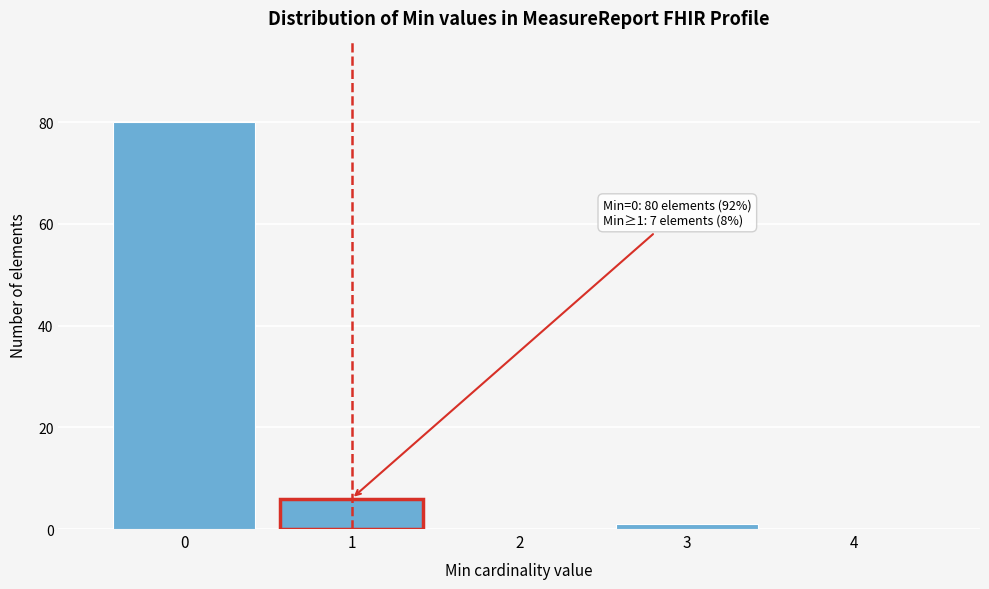

Which range on the x-axis has the tallest bar?

-0.5 to 0.5